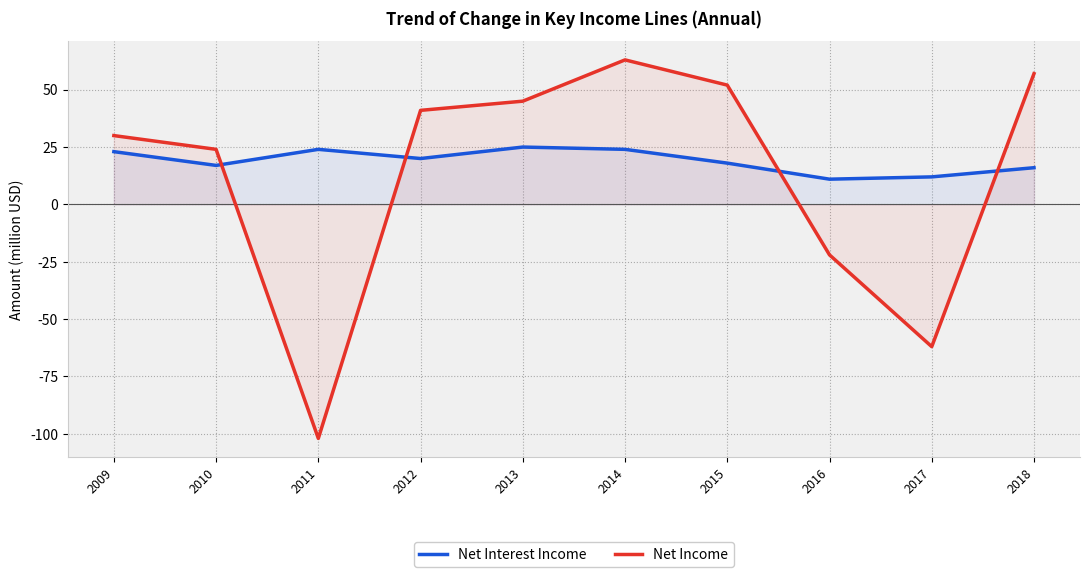

What is the difference between the Net Income values at 2015 and 2009?

22